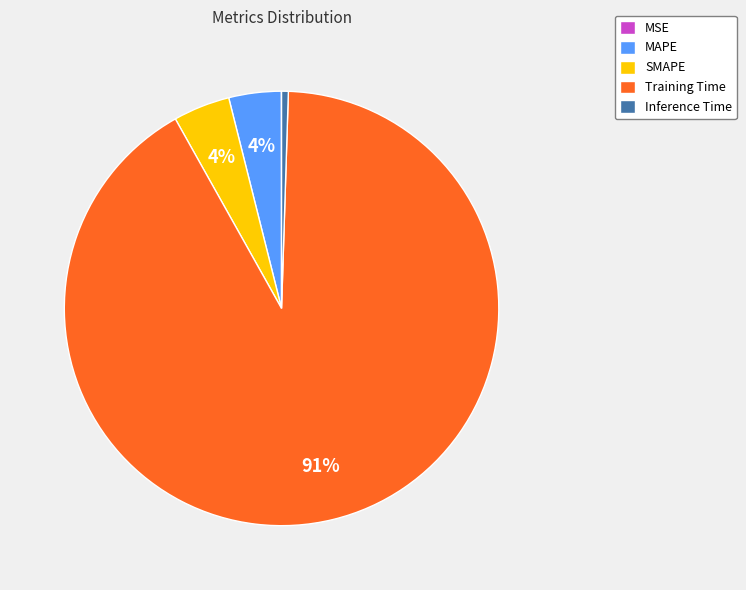

What percentage is the SMAPE slice, to the nearest percent?

4%